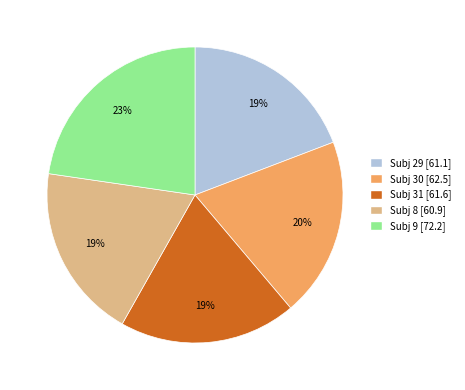

Combined, do Subj 29 [61.1] and Subj 8 [60.9] account for over 50%?

No